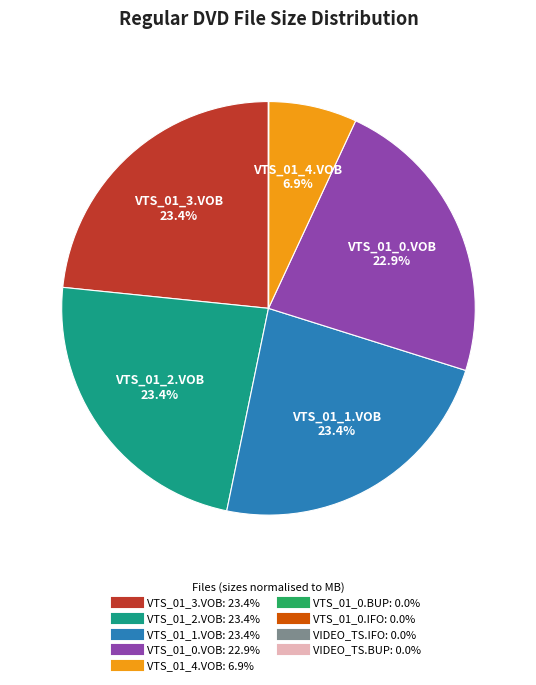

To the nearest percent, what is the difference between the VTS_01_1.VOB and VTS_01_4.VOB slice percentages?

16%